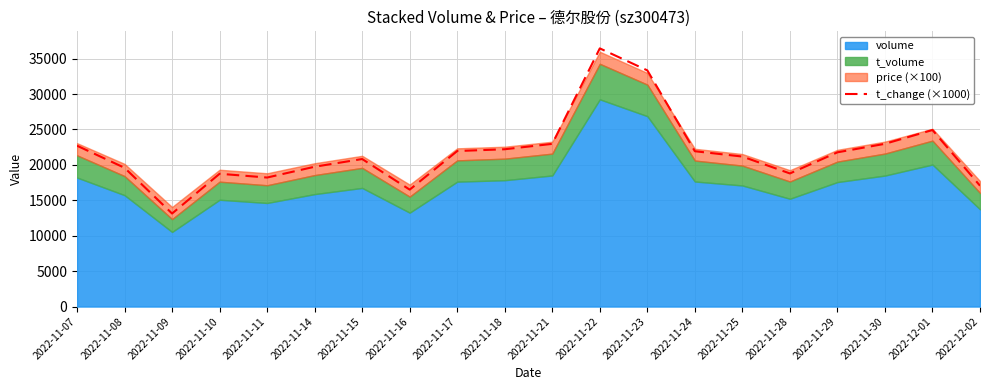

What is the ratio of the value at 2022-11-14 to the value at 2022-11-17?

0.9